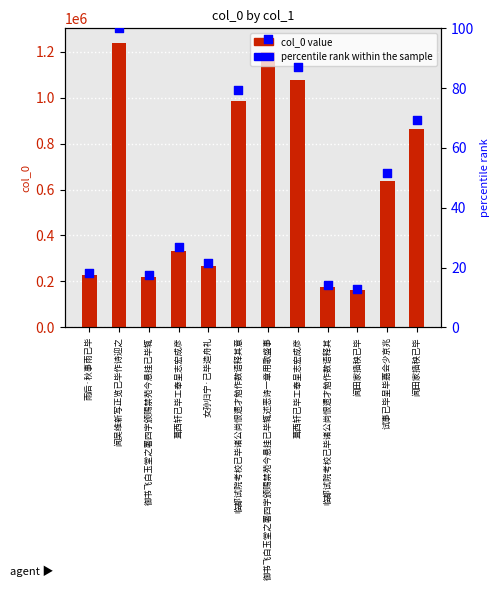

Which series contains the lowest Y value?

percentile rank within the sample